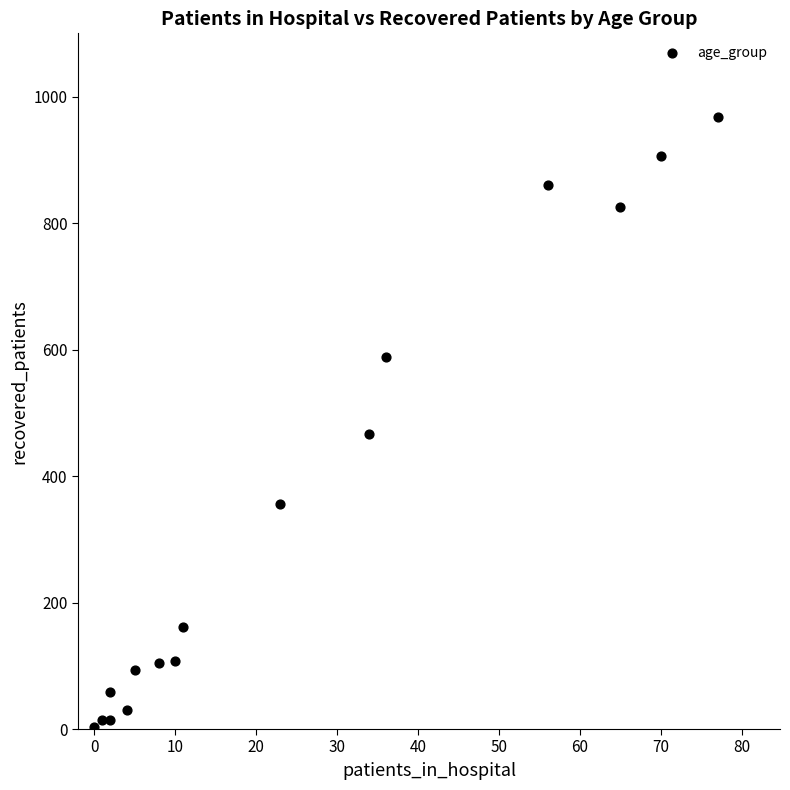

What is the range of Y values (max minus min)?

964